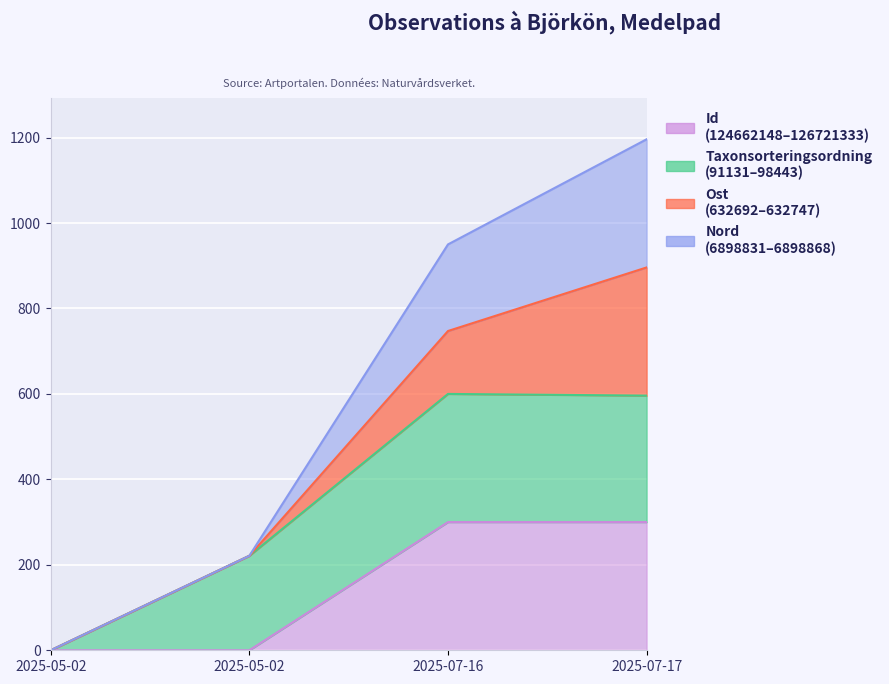

True or false: Id has more than 1 points higher than both neighbors.

False